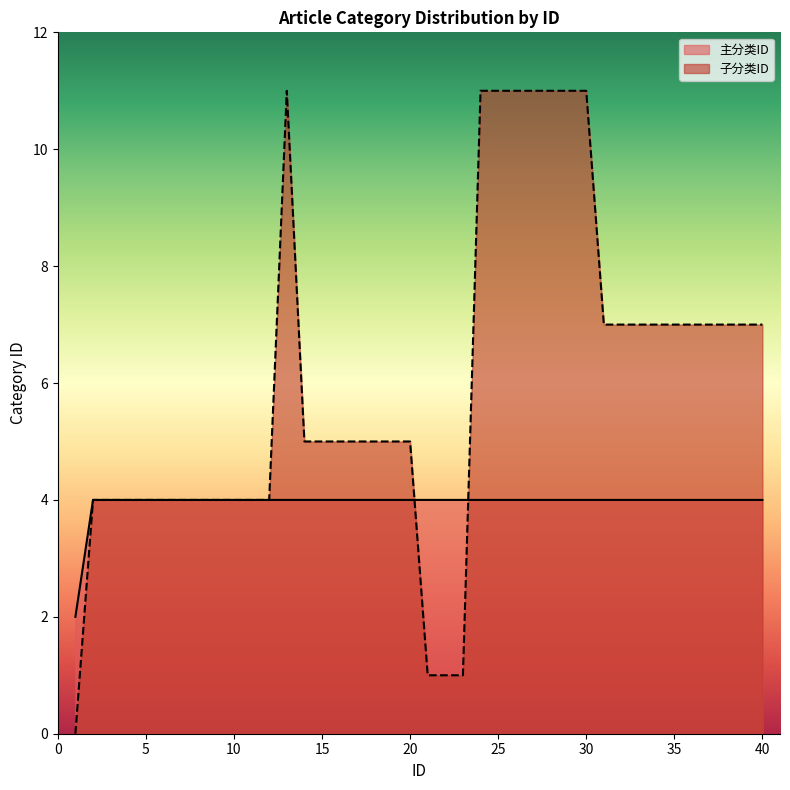

At how many categories does at least one series exceed 6?

18